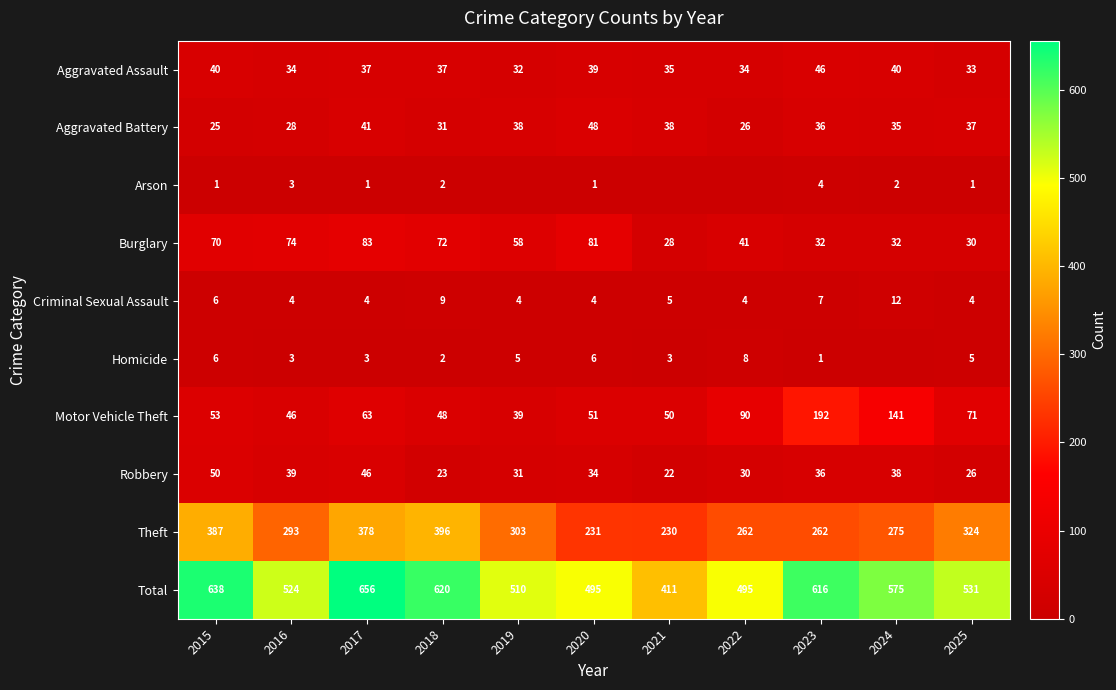

The Theft series shows 303 at 2019. True or false?

True